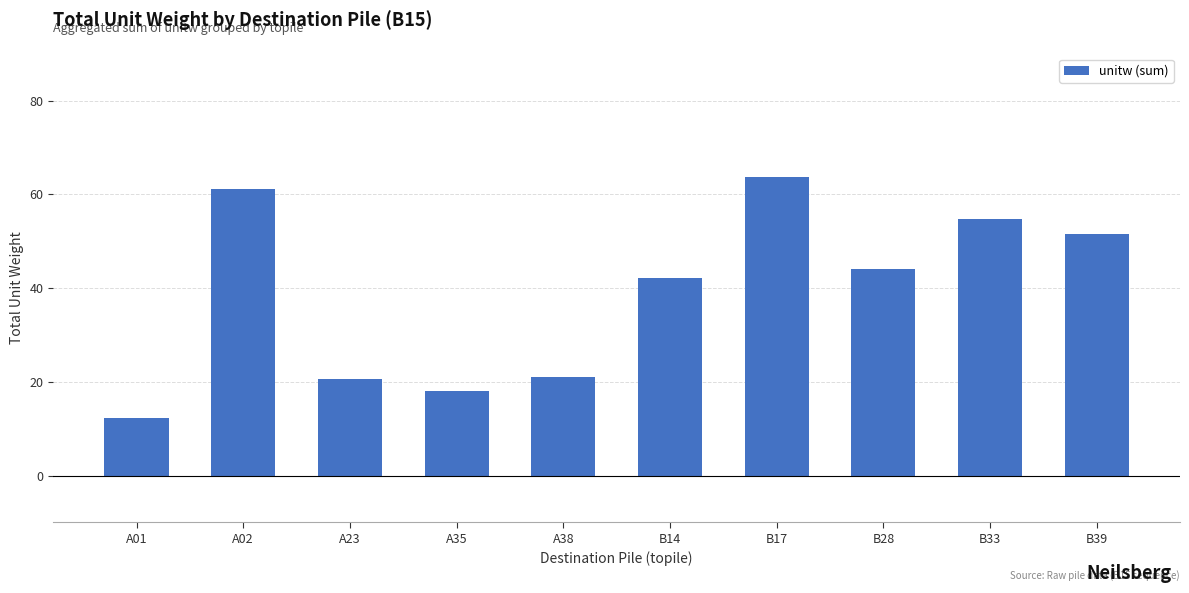

Count the number of values greater than 43.

5